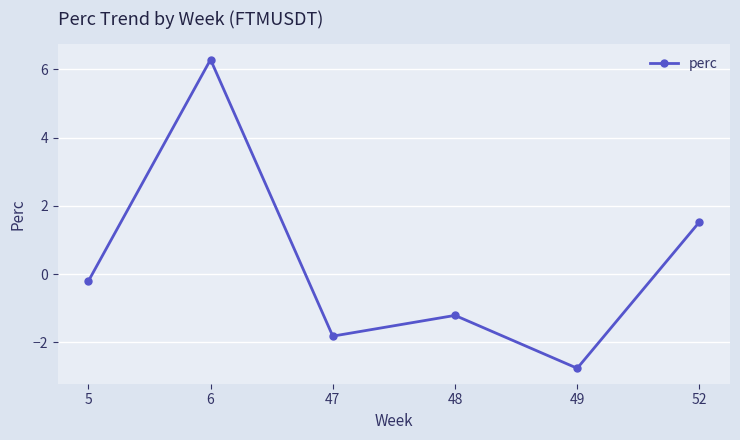

List the labels in order of value, largest first.

6, 52, 5, 48, 47, 49